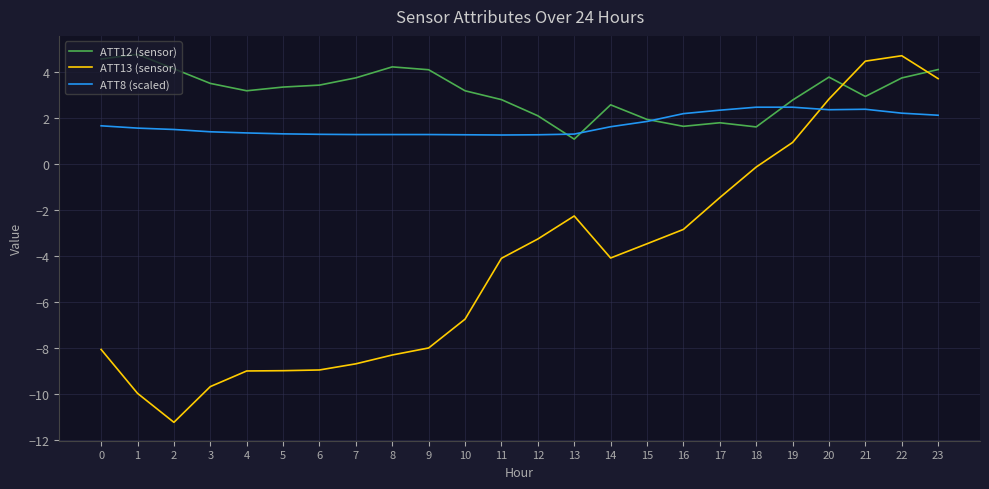

What is the approximate value of ATT13 (sensor) at 7?

-8.7